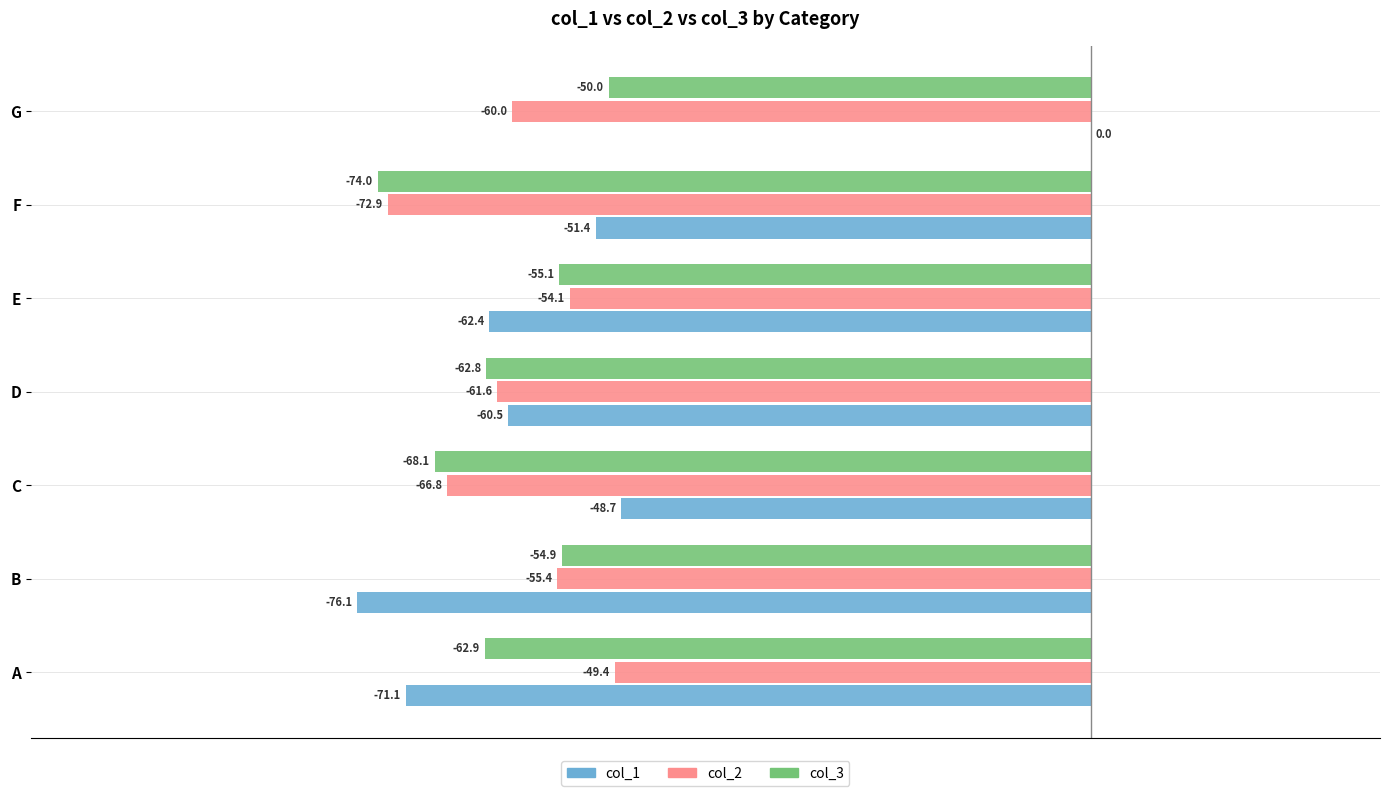

At which label is col_2 closest to -61?

D